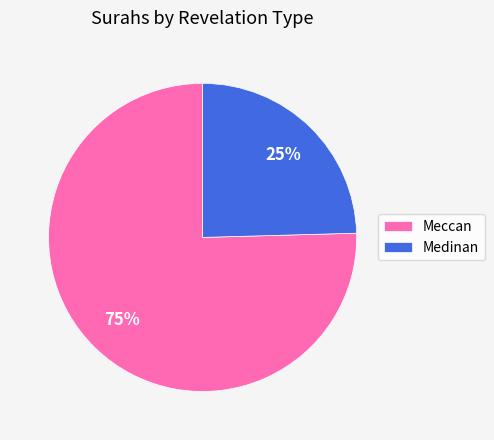

Which has a higher value, Medinan or Meccan?

Meccan